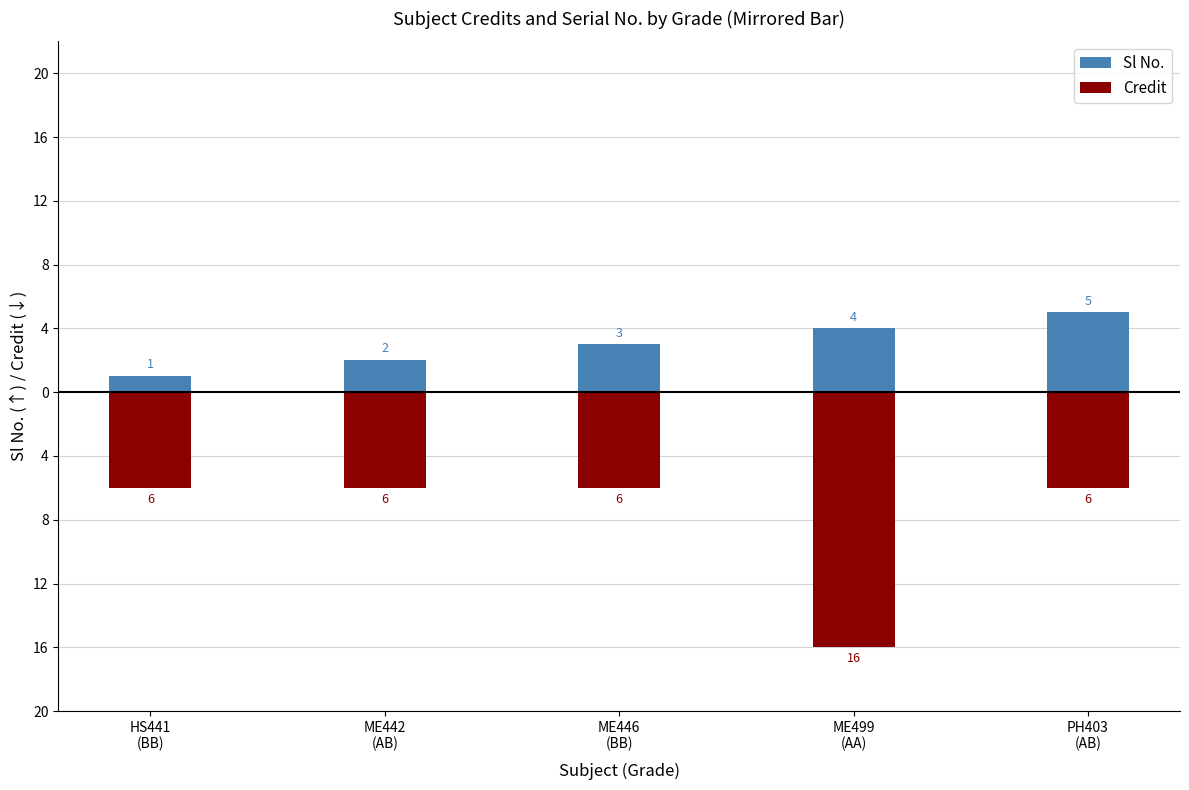

What is the difference between the Sl No. values at ME446
(BB) and PH403
(AB)?

2